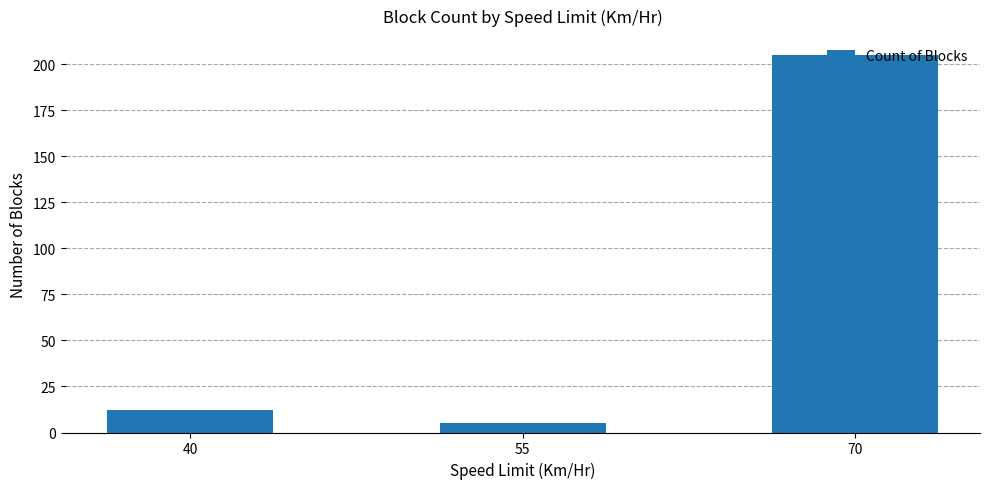

What is the difference between the maximum and minimum values?

200